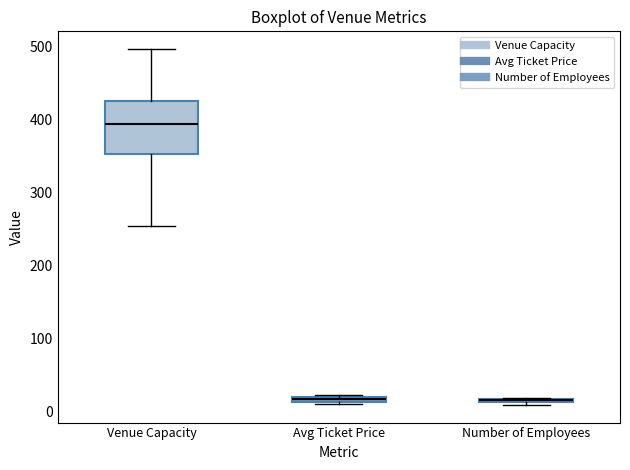

Where does the median line of the box for Venue Capacity sit on the y-axis? The values are not printed on the chart, so give them approximately, as read against the axis.

390